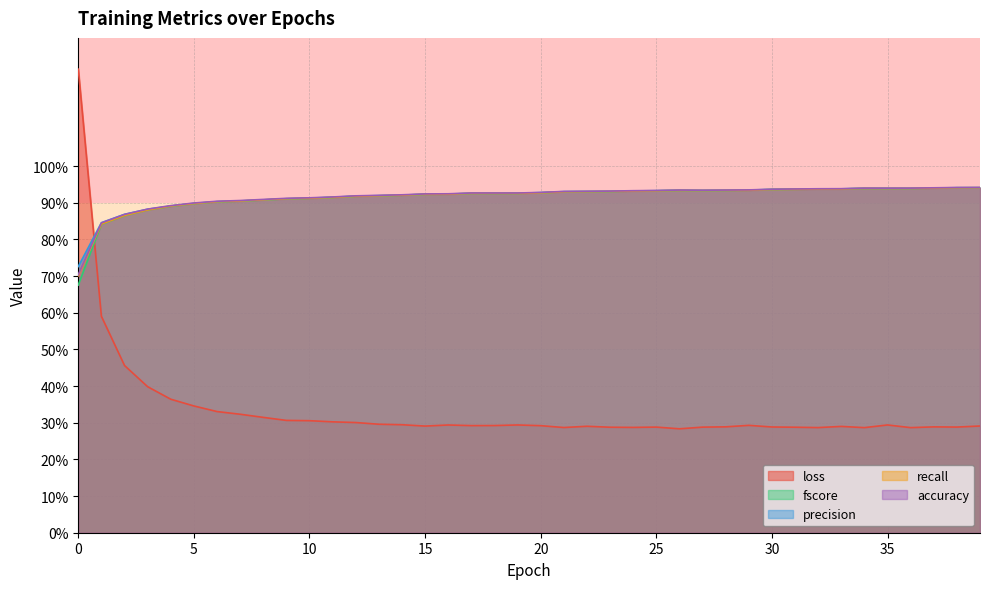

After their last crossing, which series has the higher values: fscore or recall?

recall